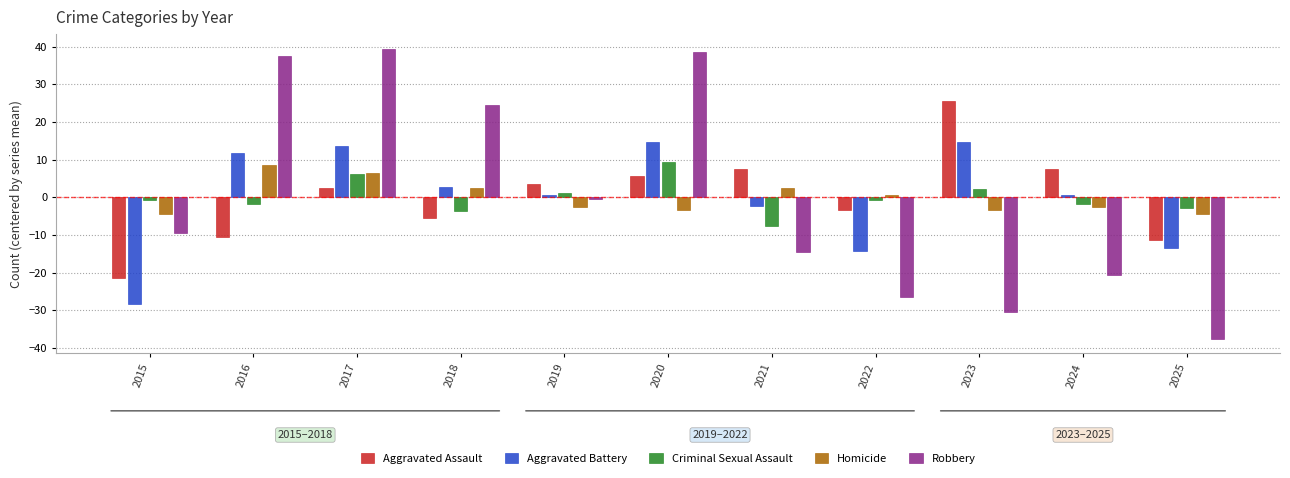

The value of Aggravated Battery at 2020 is 24.1. True or false?

False